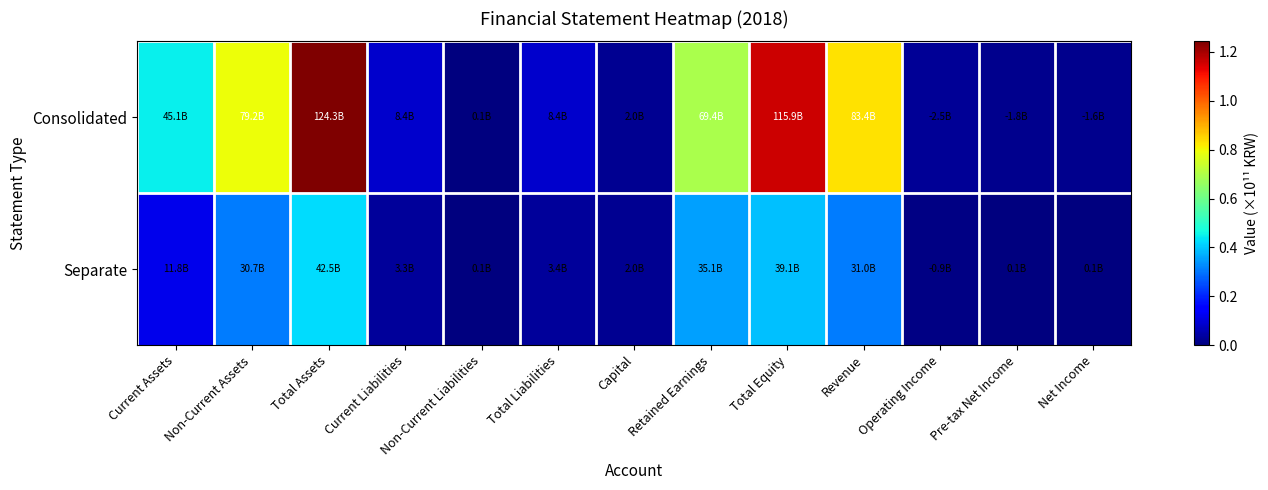

Rank the series by their maximum value, from highest to lowest.

Consolidated, Separate